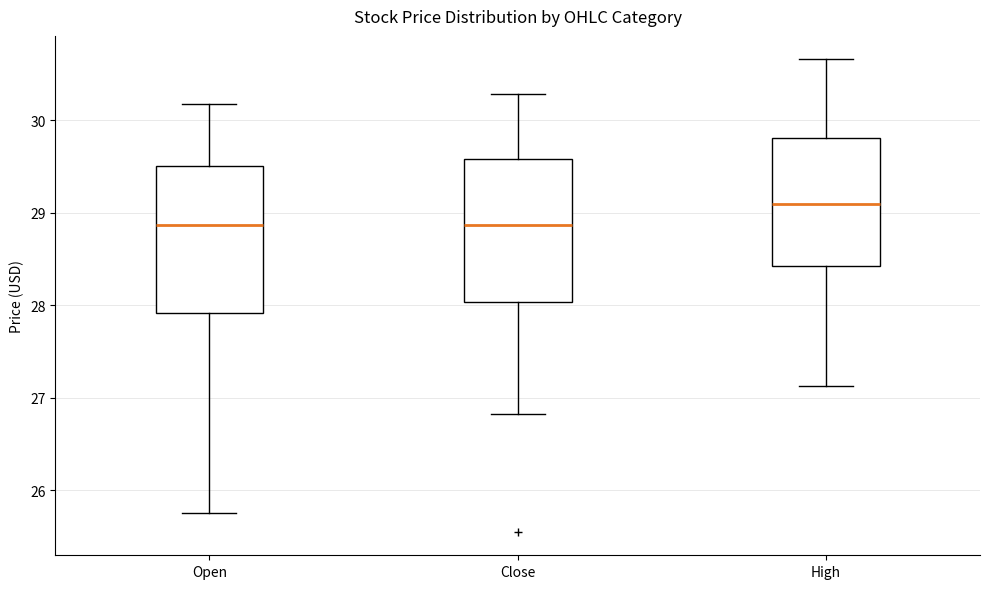

Reading left to right, transcribe this box plot: for each box, give where its median line is, the range the box spans, and where its two whiskers end, as read against the y-axis. The values are not printed on the chart, so give them approximately, as read against the axis.

Open: median 28.9, box 27.9 to 29.5, whiskers 25.8 to 30.2
Close: median 28.9, box 28.0 to 29.6, whiskers 26.8 to 30.3
High: median 29.1, box 28.4 to 29.8, whiskers 27.1 to 30.7